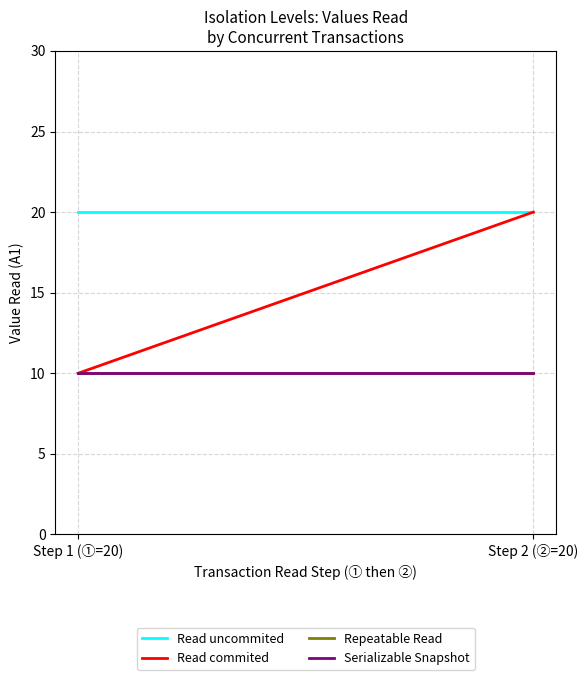

What is the value of the Read uncommited point at the 1st from the left?

20